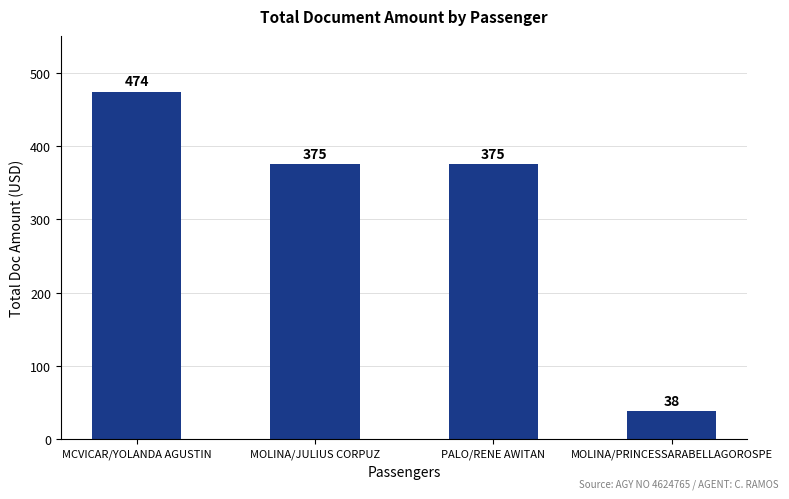

What is the difference between the values at MOLINA/PRINCESSARABELLAGOROSPE and PALO/RENE AWITAN?

337